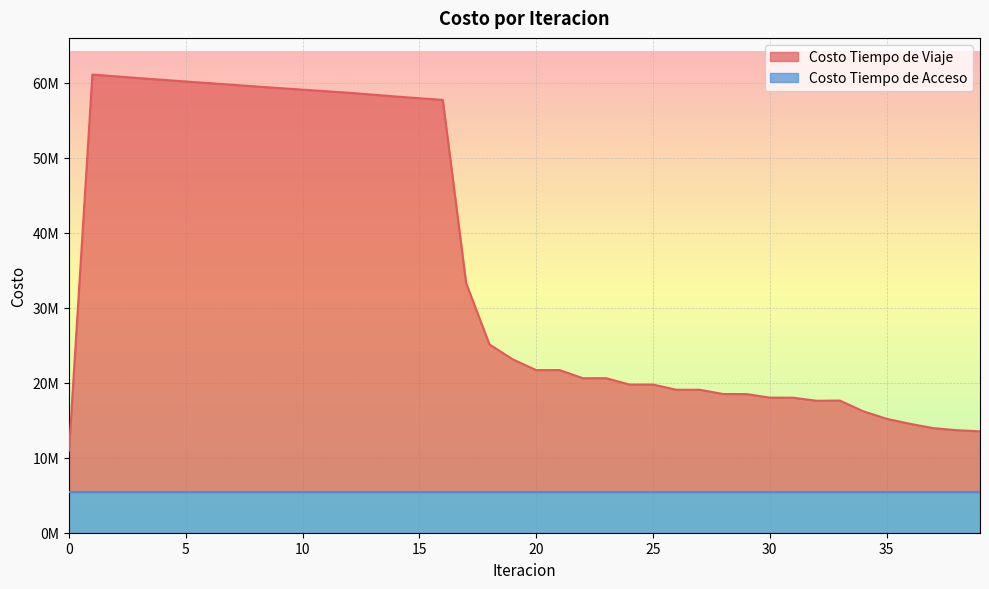

True or false: the data shows 7718808.9 at 18.

False